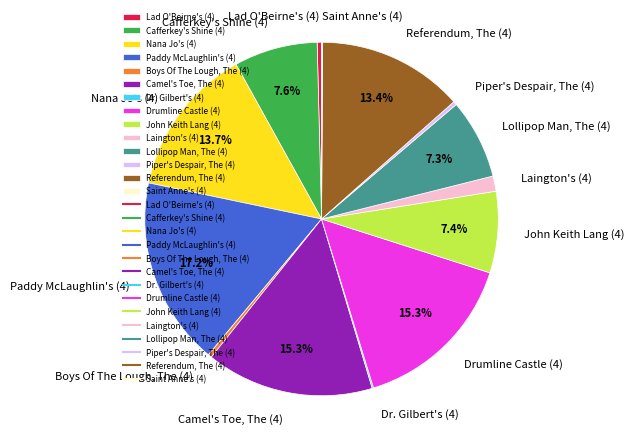

Approximately how many times larger is the value at Paddy McLaughlin's (4) compared to Nana Jo's (4)?

1.3